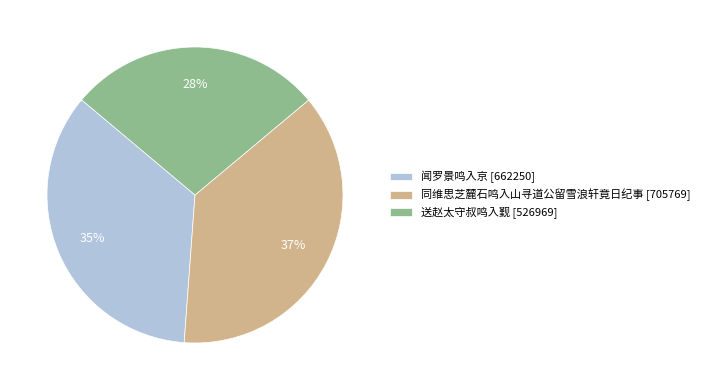

Which category has the smallest portion of the pie?

送赵太守叔鸣入觐